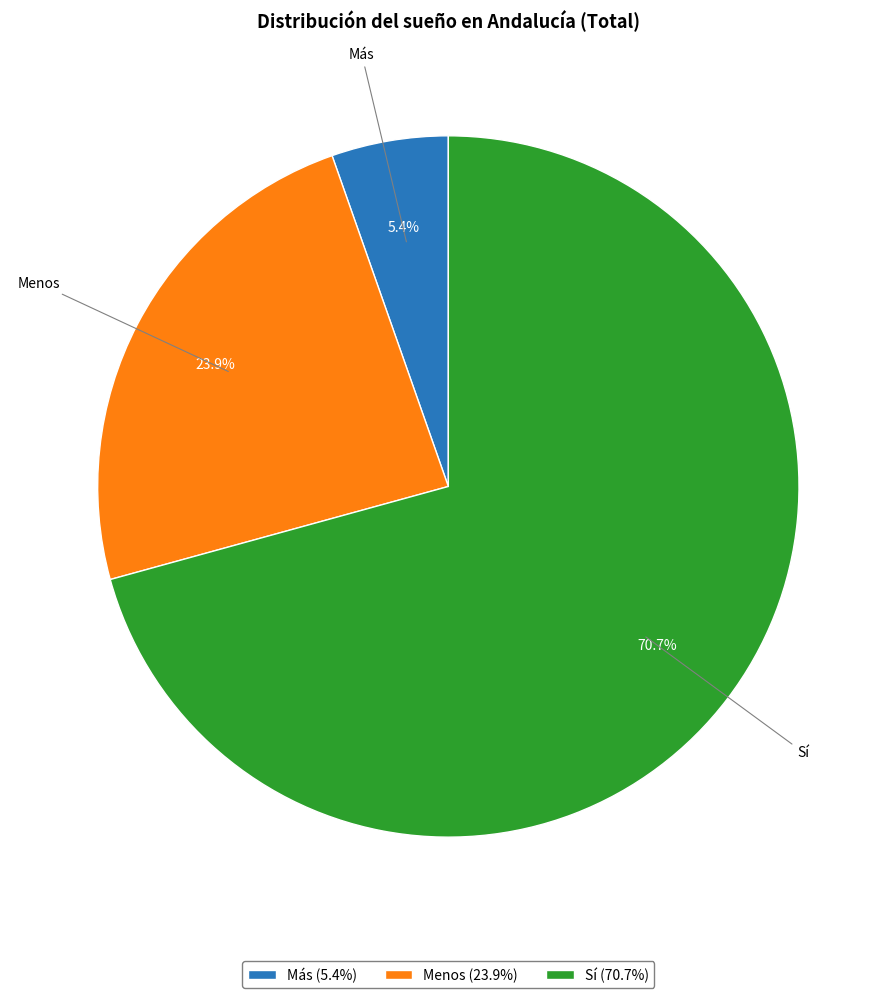

What is the largest slice in the pie chart?

Sí